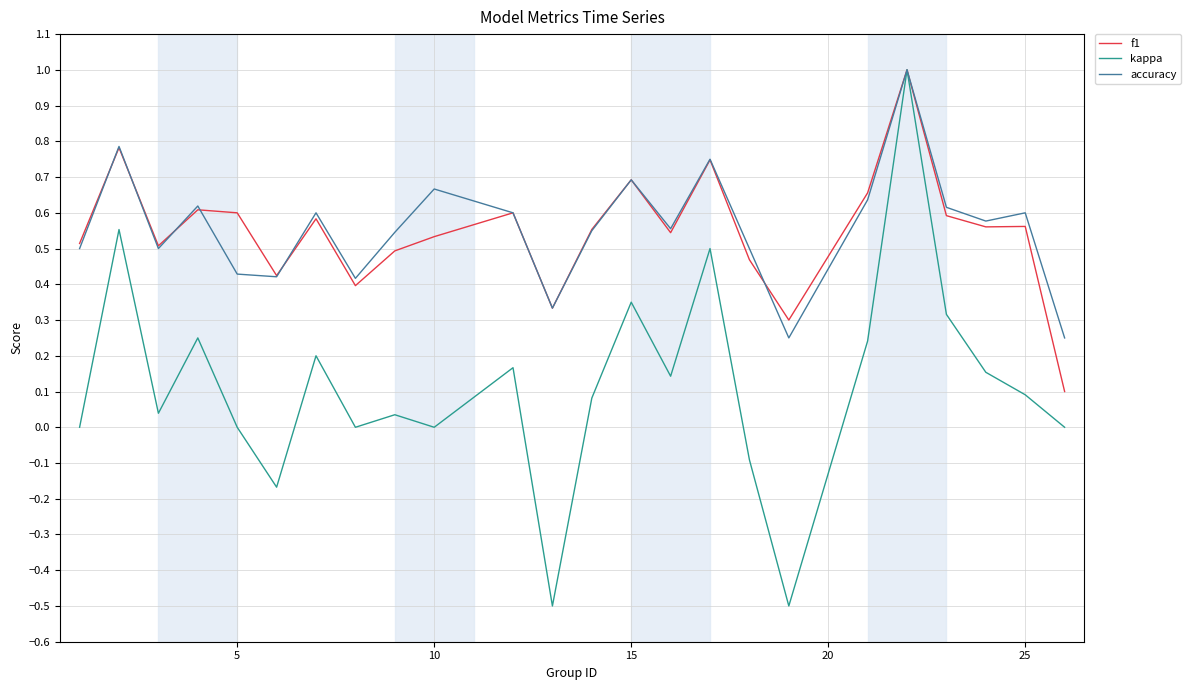

What is the greatest value displayed?

1.0